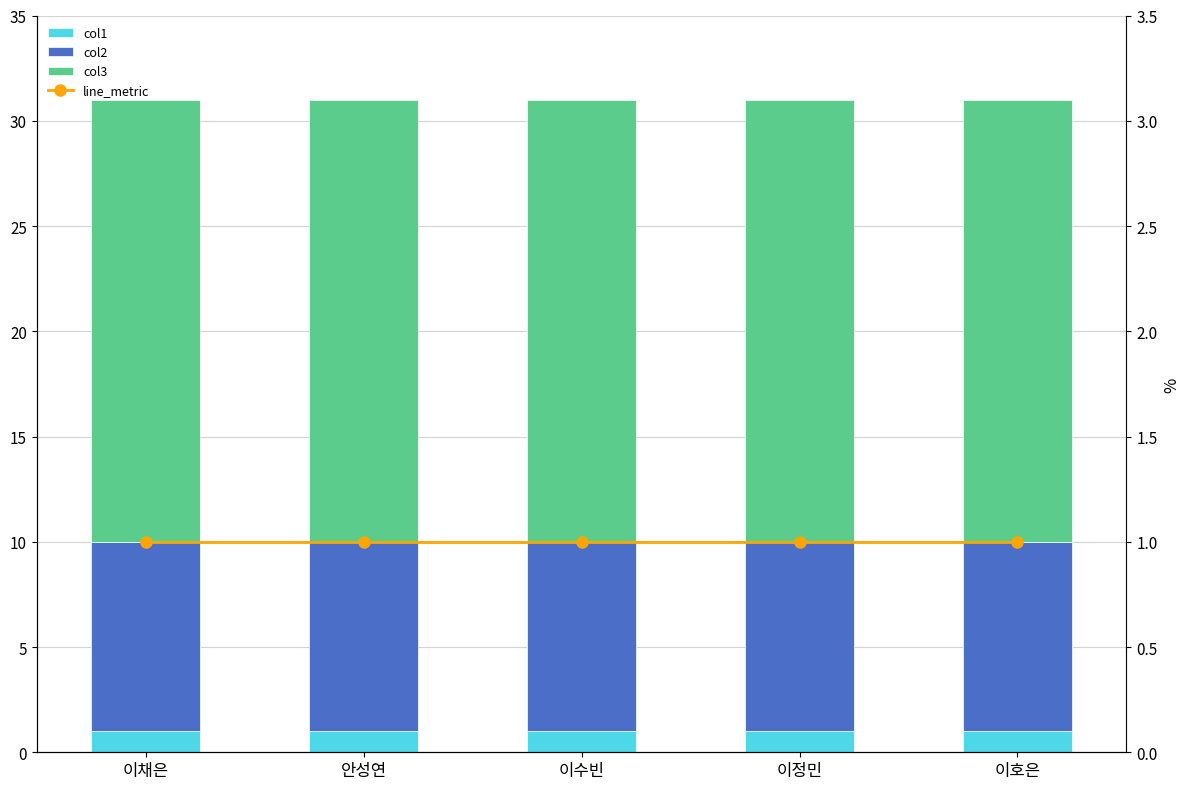

Reading right to left, transcribe all the data shown in this chart.

col1: 1	1	1	1	1
col2: 9	9	9	9	9
col3: 21	21	21	21	21
line_metric: 1	1	1	1	1